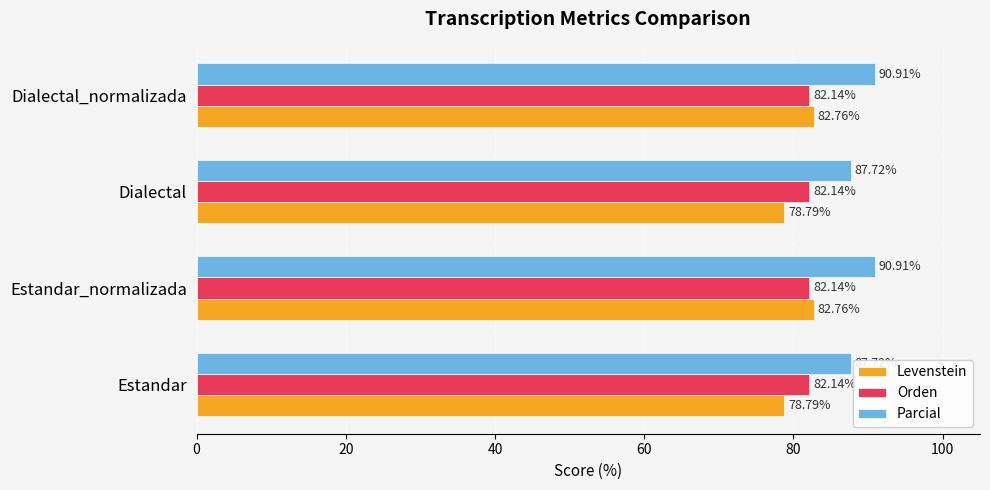

Is the value of Orden at Dialectal_normalizada greater than the value of Parcial at Estandar_normalizada?

No